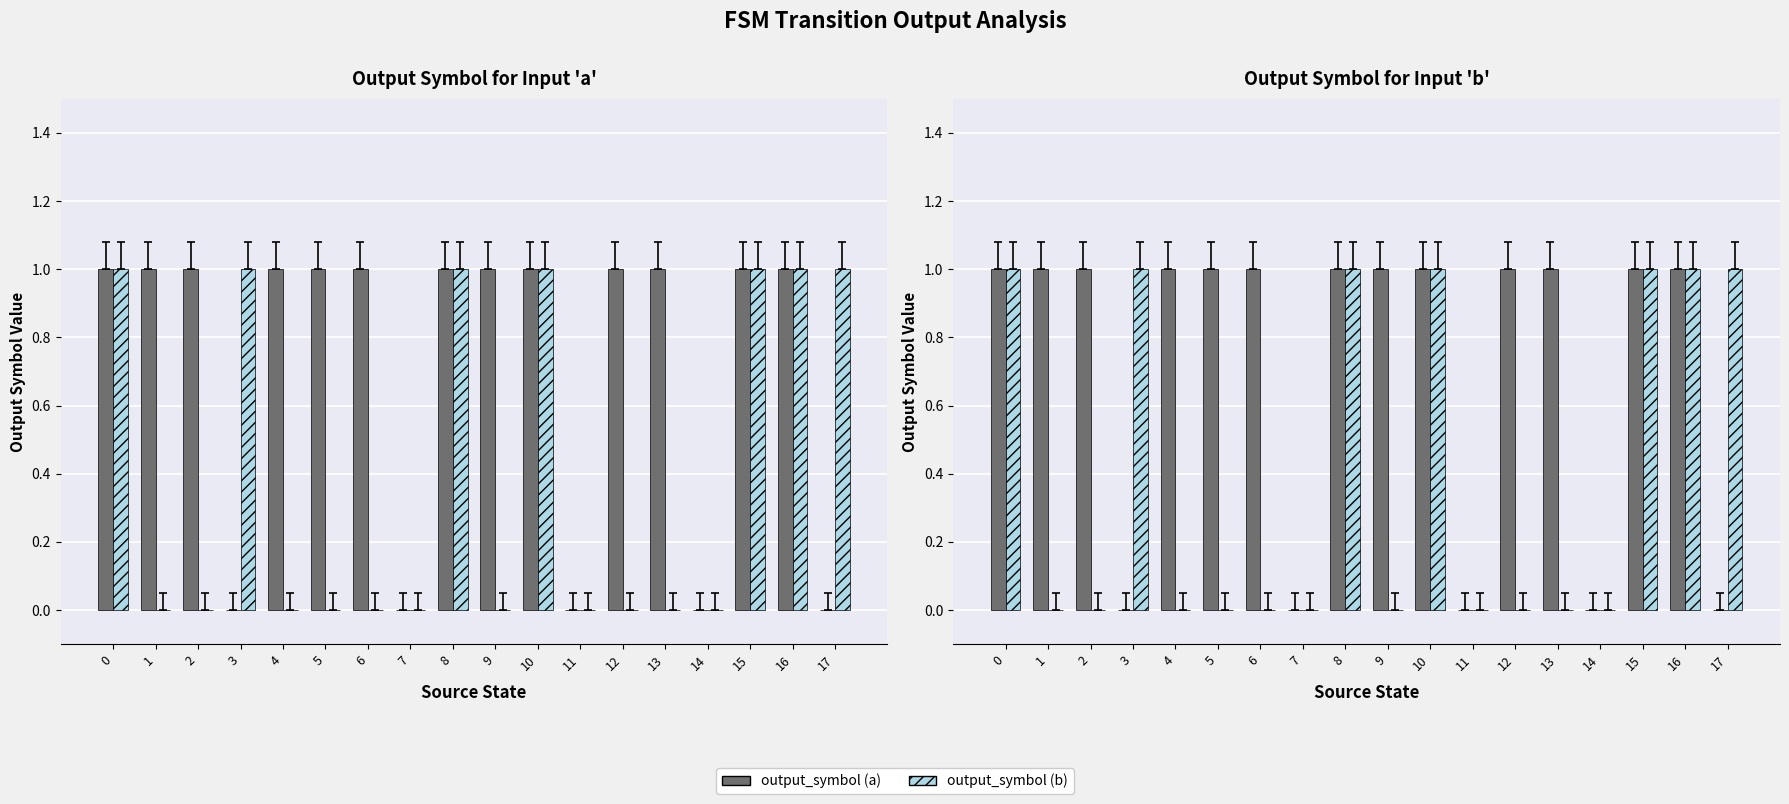

Reading left to right, extract all data points from this chart.

output_symbol (a): 1	1	1	0	1	1	1	0	1	1	1	0	1	1	0	1	1	0
output_symbol (b): 1	0	0	1	0	0	0	0	1	0	1	0	0	0	0	1	1	1